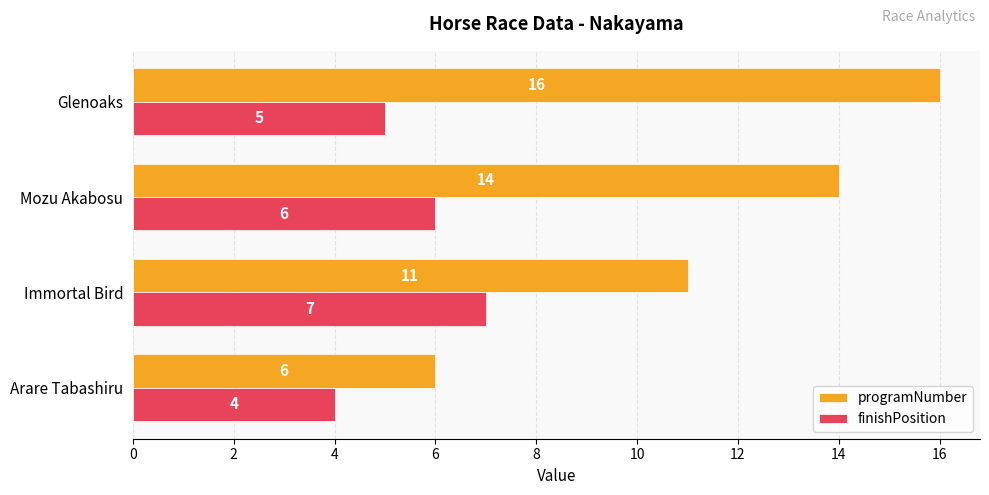

How many data points does each series have?

4